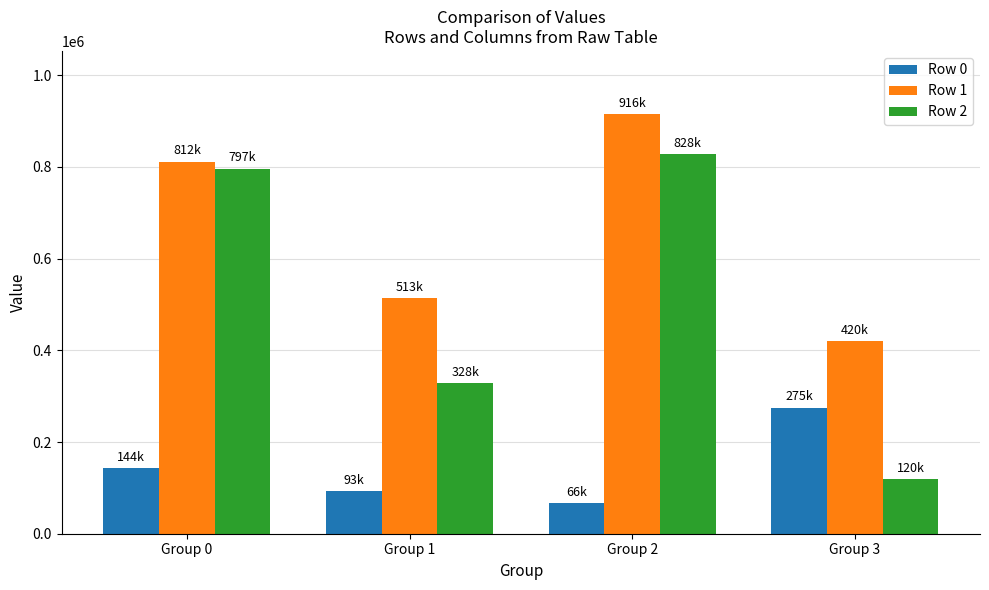

What is the difference between the maximum and minimum values in the Row 1 series?

495892